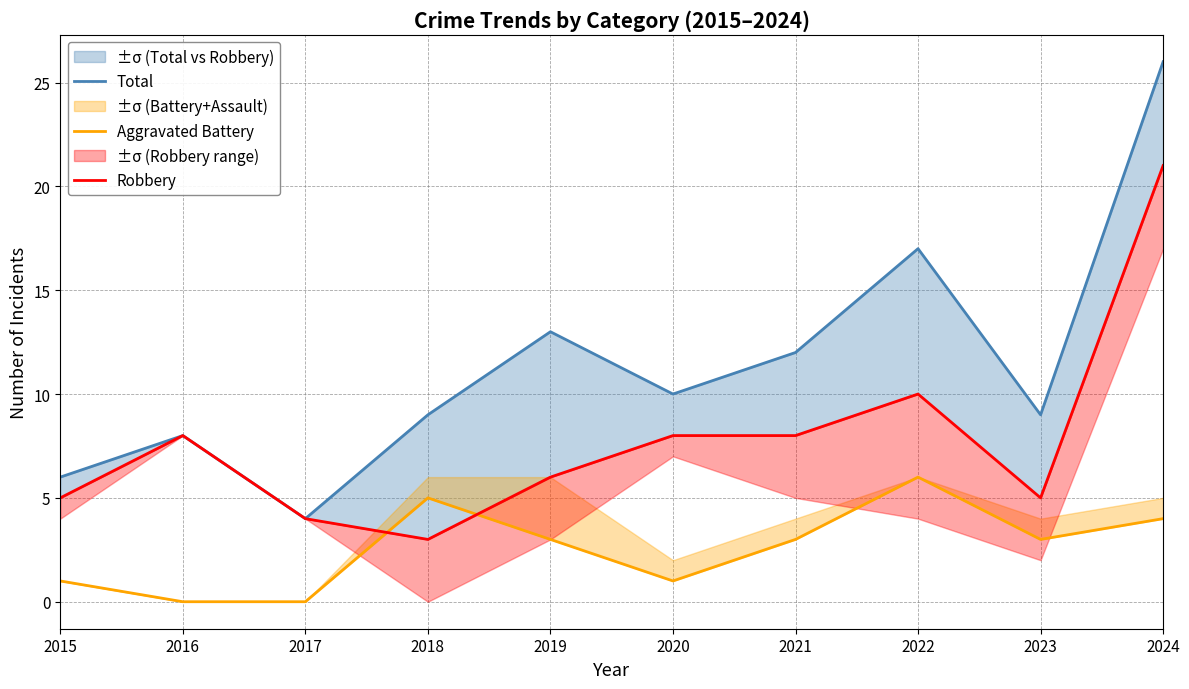

How many series are shown in this chart?

3